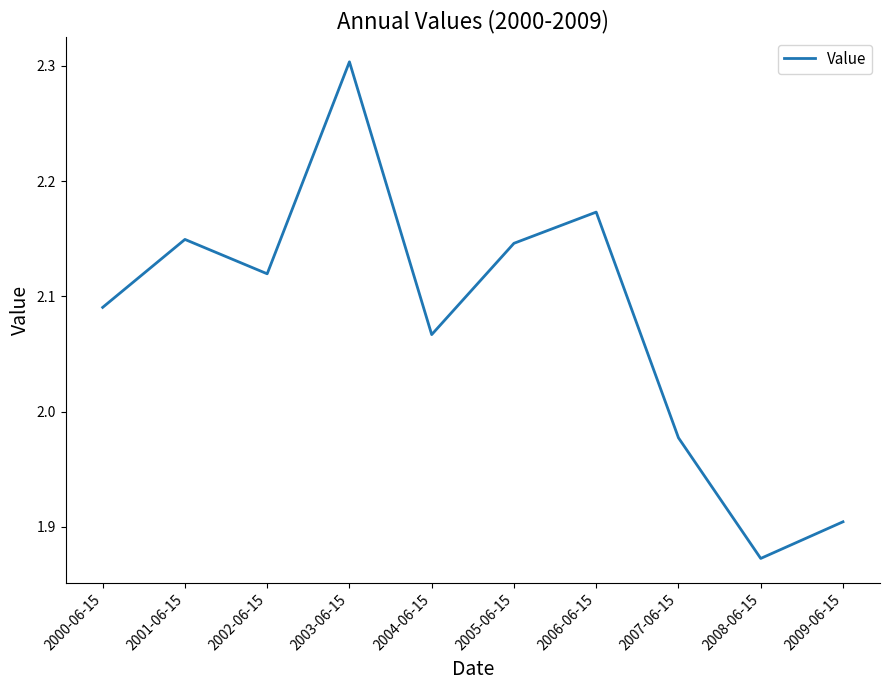

What position from the right is 2001-06-15?

9